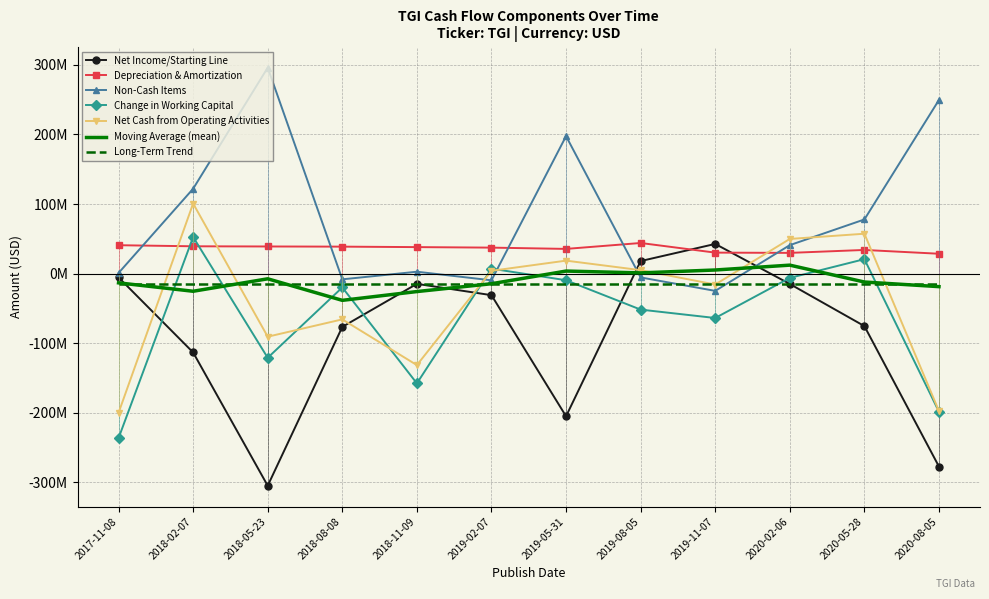

Reading left to right, what are all the values shown in this chart?

Net Income/Starting Line: 2017-11-08=-5378000	2018-02-07=-113252000	2018-05-23=-304830000	2018-08-08=-76534000	2018-11-09=-14676000	2019-02-07=-30945000	2019-05-31=-204991000	2019-08-05=18088000	2019-11-07=42701000	2020-02-06=-14837000	2020-05-28=-75385000	2020-08-05=-277314000
Depreciation & Amortization: 2017-11-08=40868000	2018-02-07=39319000	2018-05-23=39050000	2018-08-08=38812000	2018-11-09=38133000	2019-02-07=37404000	2019-05-31=35555000	2019-08-05=44050000	2019-11-07=30219000	2020-02-06=29843000	2020-05-28=34056000	2020-08-05=28602000
Non-Cash Items: 2017-11-08=921000	2018-02-07=122044000	2018-05-23=296083000	2018-08-08=-8180000	2018-11-09=2771000	2019-02-07=-9581000	2019-05-31=197604000	2019-08-05=-5441000	2019-11-07=-24773000	2020-02-06=40977000	2020-05-28=77877000	2020-08-05=249652000
Change in Working Capital: 2017-11-08=-236428000	2018-02-07=52675000	2018-05-23=-120918000	2018-08-08=-19812000	2018-11-09=-157693000	2019-02-07=7185000	2019-05-31=-9472000	2019-08-05=-51679000	2019-11-07=-63758000	2020-02-06=-6102000	2020-05-28=20830000	2020-08-05=-198473000
Net Cash from Operating Activities: 2017-11-08=-200017000	2018-02-07=100786000	2018-05-23=-90615000	2018-08-08=-65714000	2018-11-09=-131465000	2019-02-07=4063000	2019-05-31=18696000	2019-08-05=5018000	2019-11-07=-15611000	2020-02-06=49881000	2020-05-28=57378000	2020-08-05=-197533000